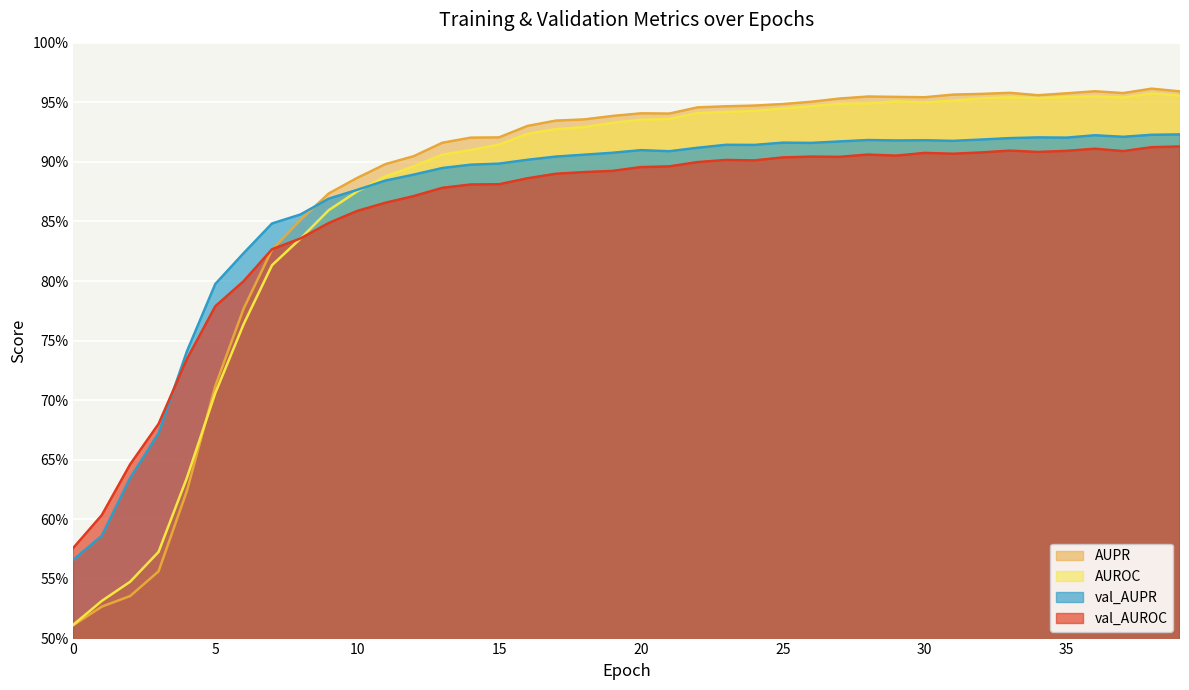

What are all the series names shown in the legend?

AUPR, AUROC, val_AUPR, val_AUROC